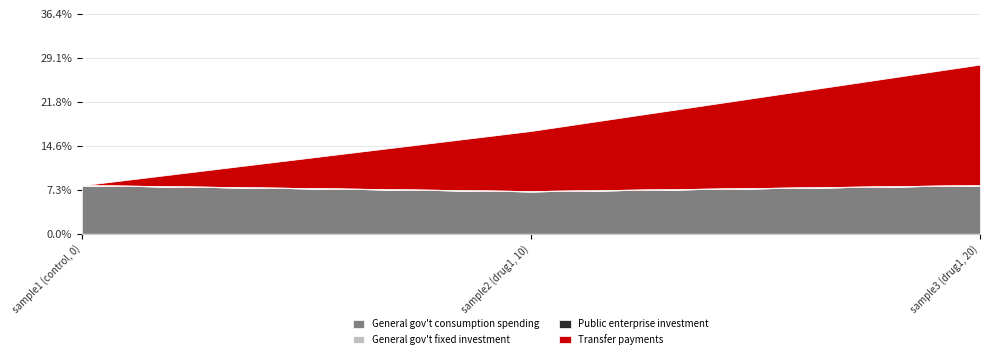

What is the label of the 2nd point from the right?

sample2 (drug1, 10)